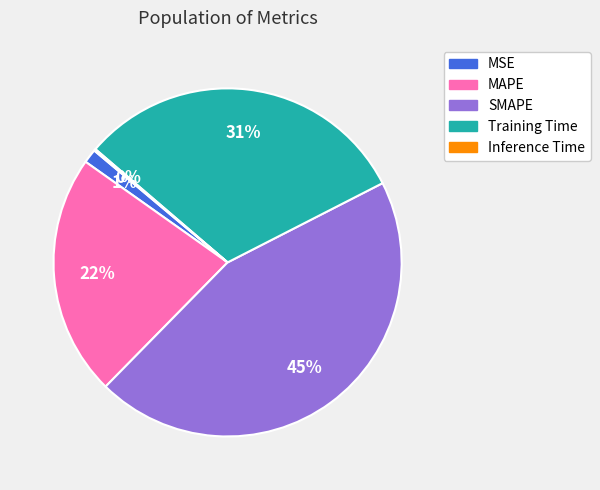

Does any single category account for the majority?

No